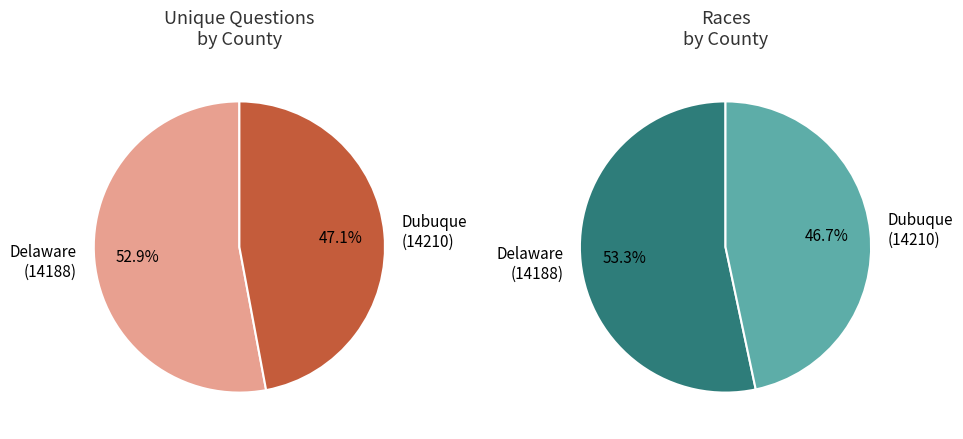

Which slice represents more than half of the pie?

Delaware (14188)